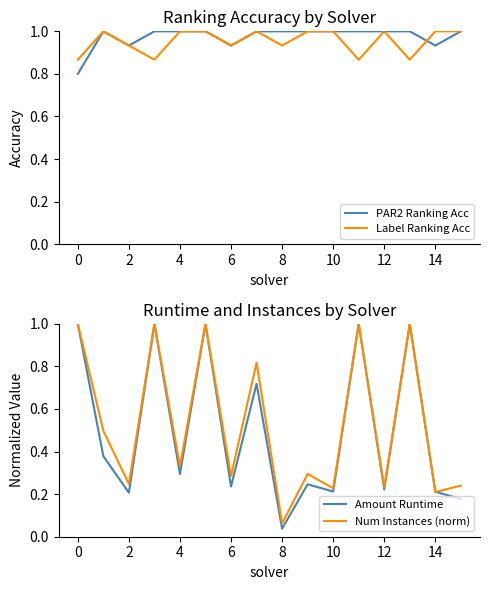

True or false: Label Ranking Acc and Amount Runtime intersect in this chart.

True